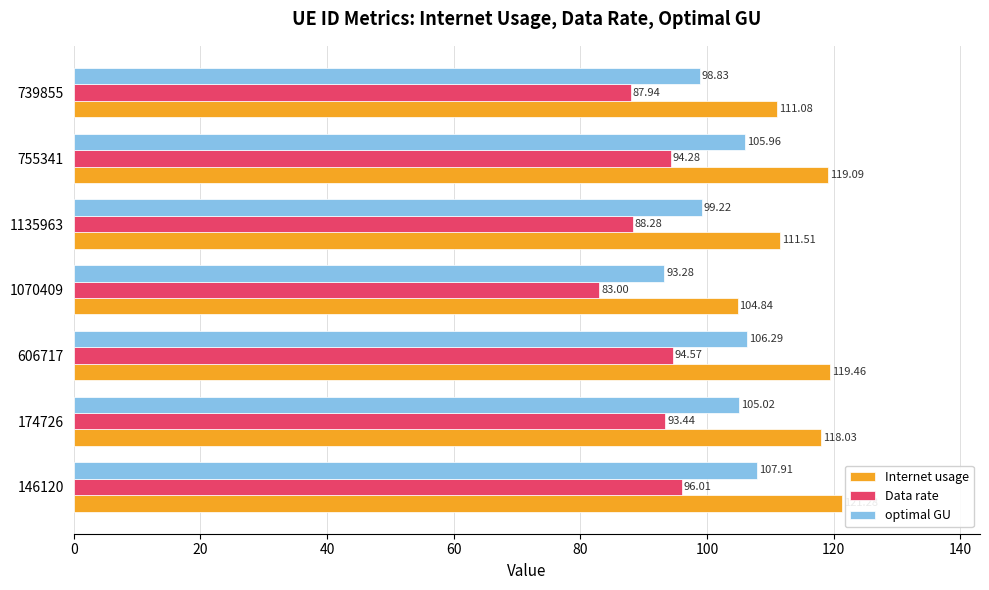

Rank the categories by optimal GU value from highest to lowest.

146120, 606717, 755341, 174726, 1135963, 739855, 1070409